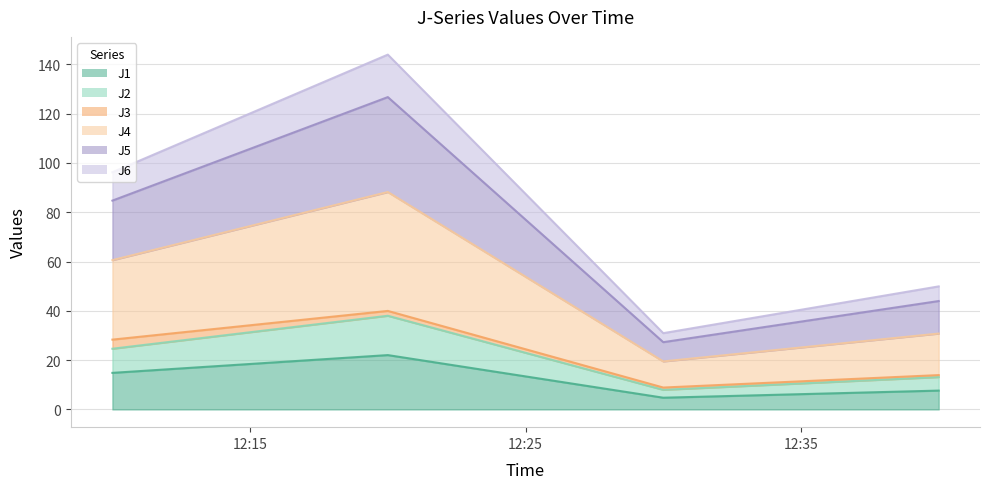

At which label does J6 first exceed 60?

2024-03-07 12:10:00